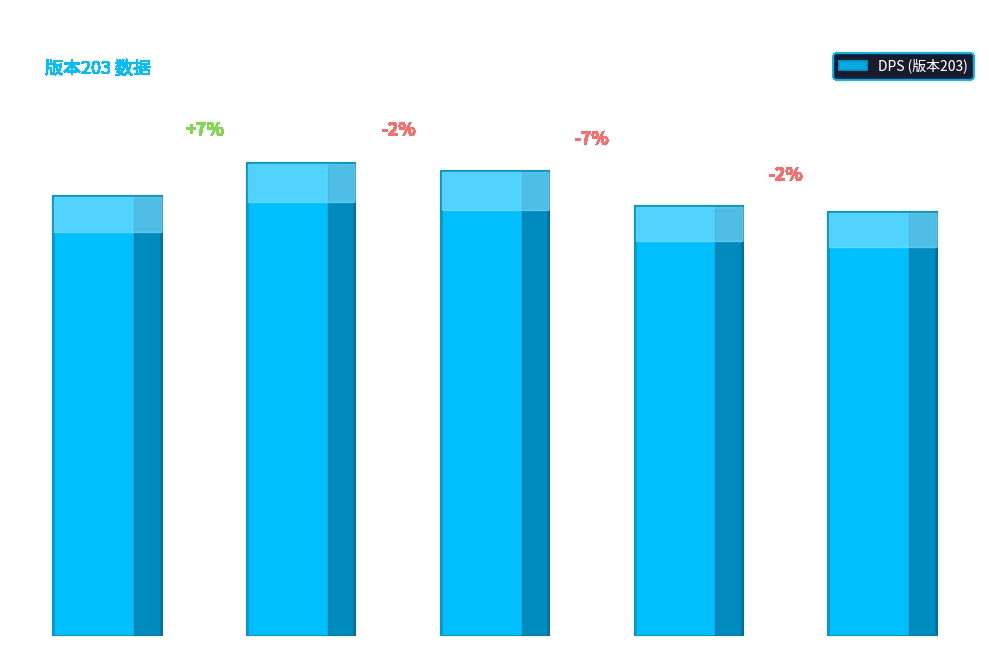

What is the greatest value displayed?

8310.3